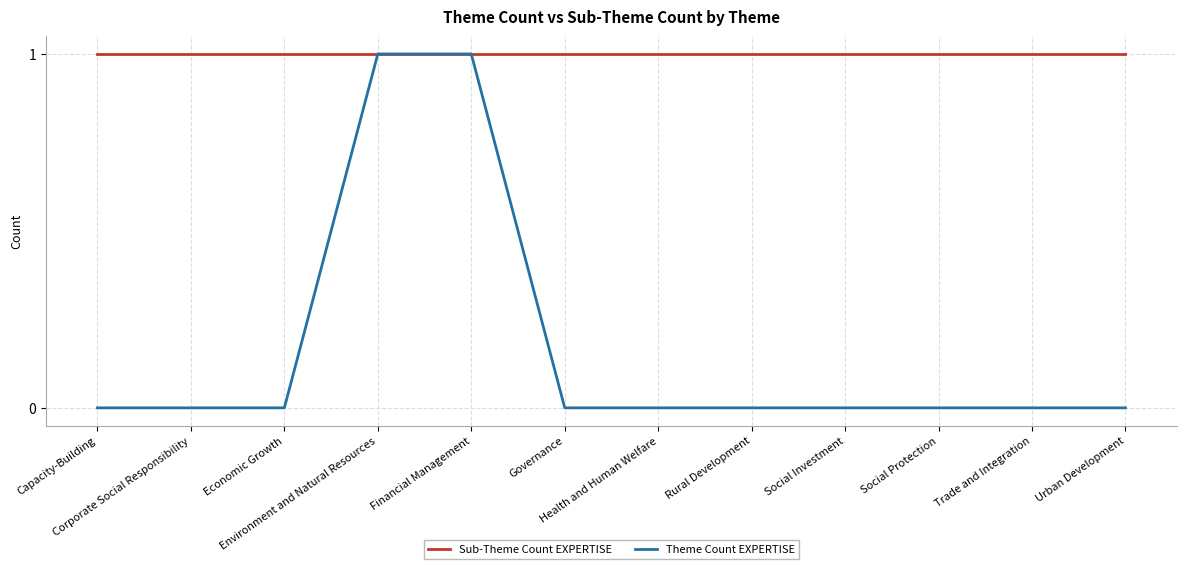

Which series has the largest range (max minus min)?

Theme Count EXPERTISE